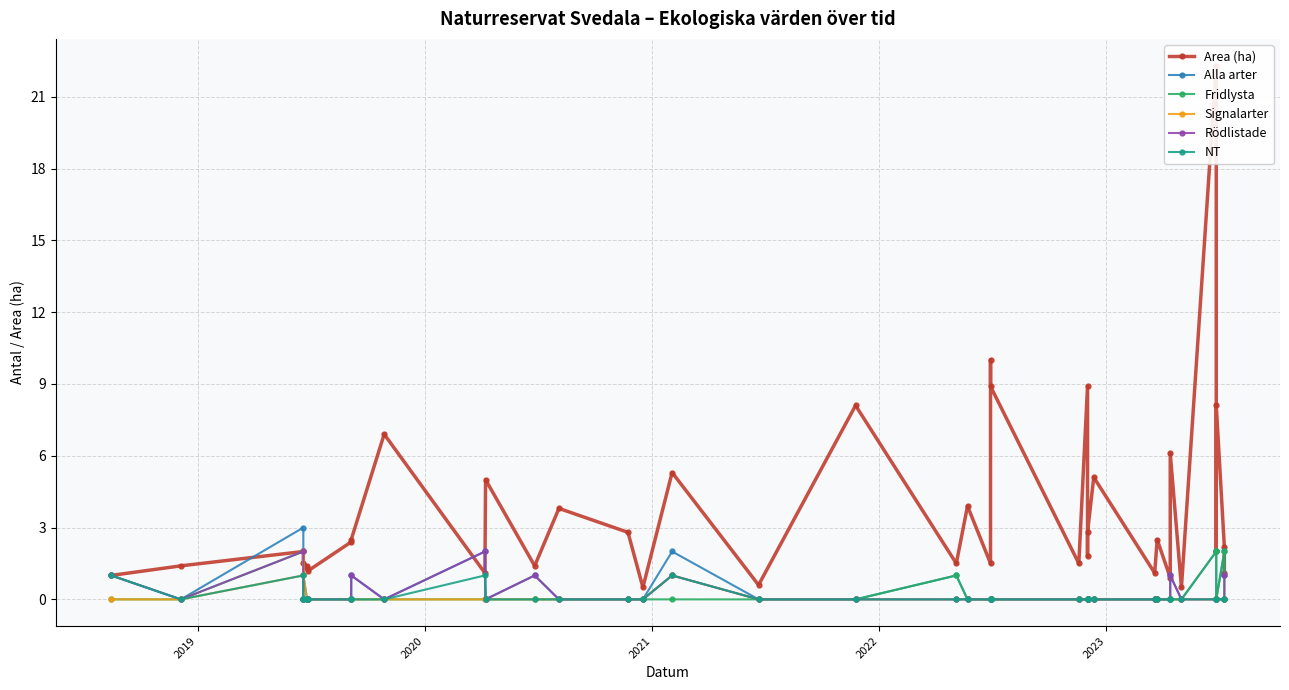

What is the difference between the maximum and minimum values in the Rödlistade series?

2.0